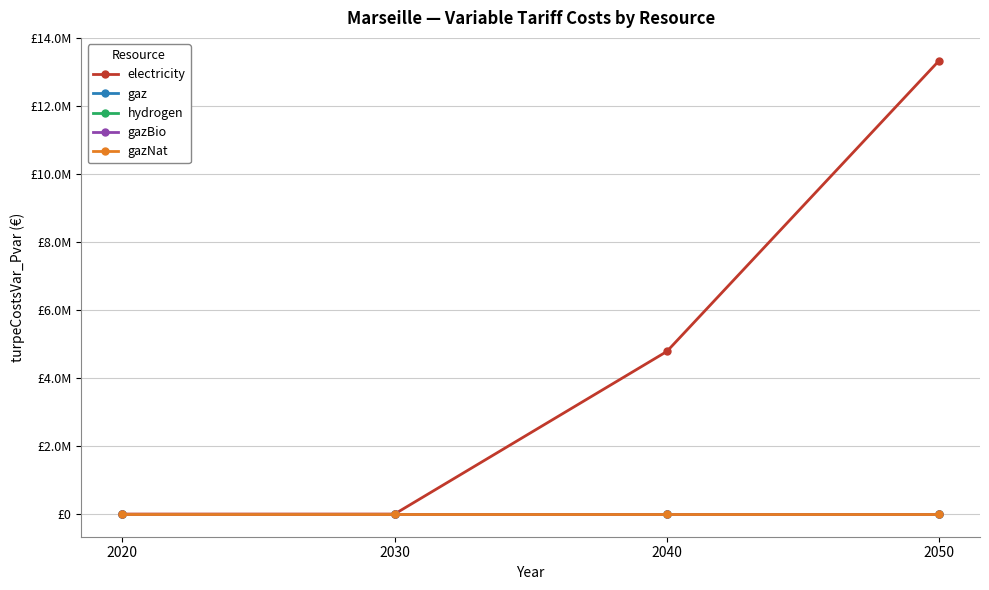

List the labels in order of gazBio value, largest first.

2020, 2030, 2040, 2050